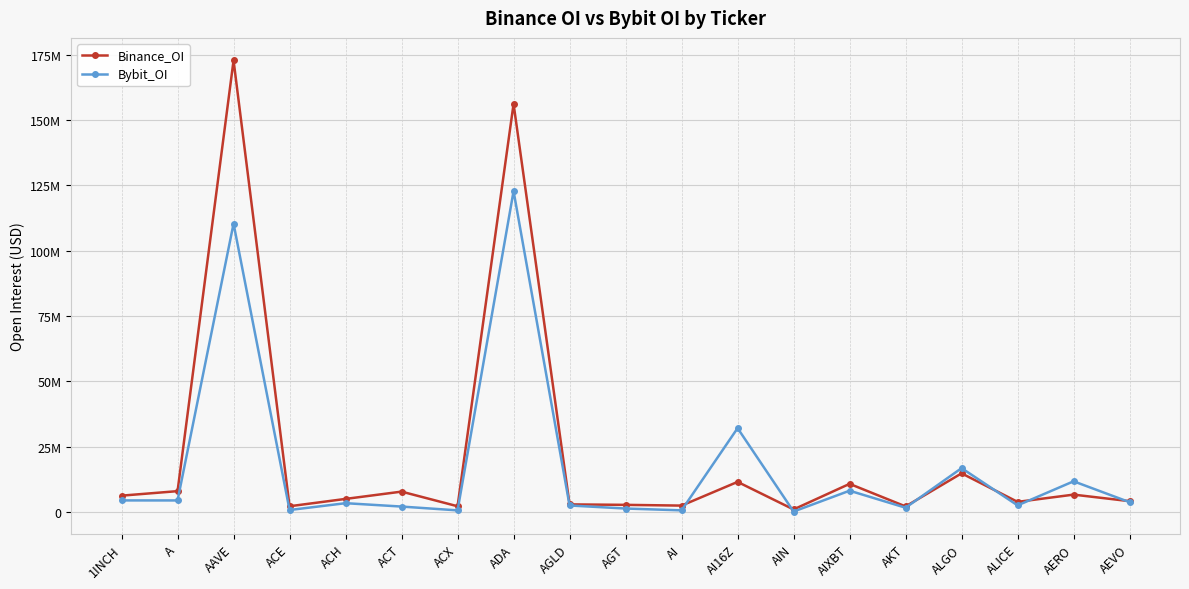

At which category does Bybit_OI reach its first local valley?

A